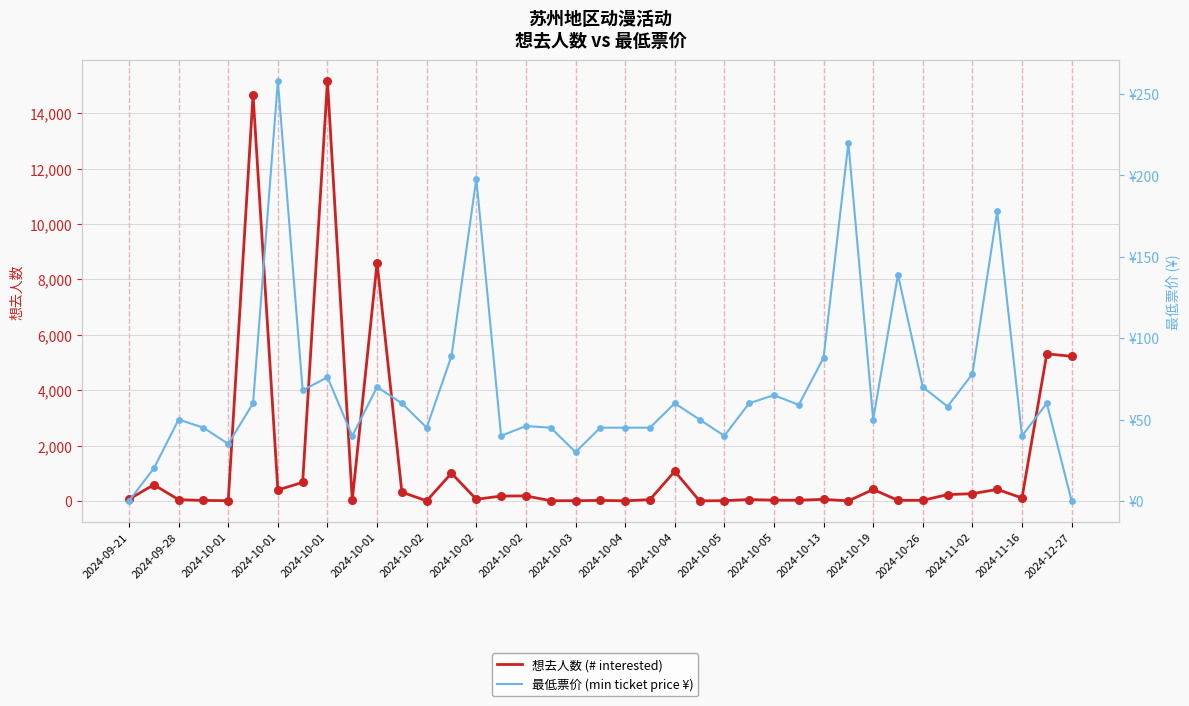

Which series contains the highest Y value?

想去人数 (# interested)